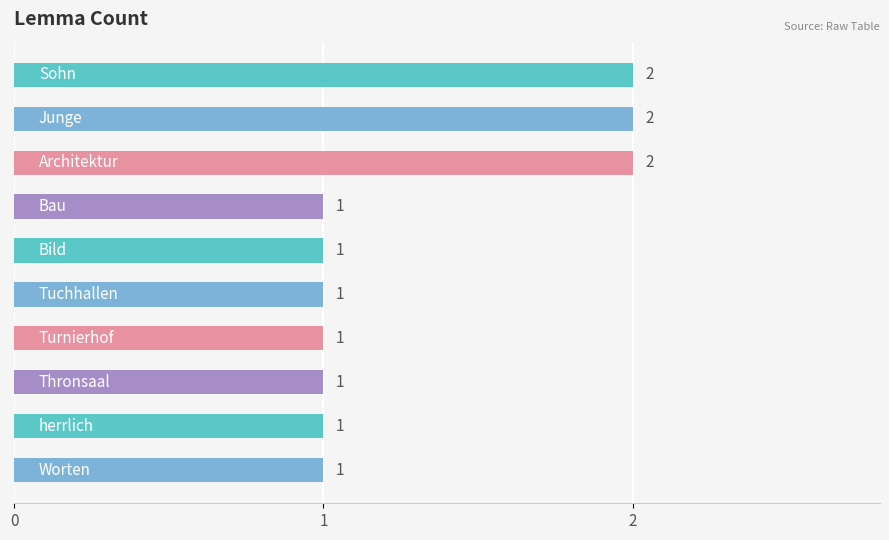

How many series are shown in this chart?

1